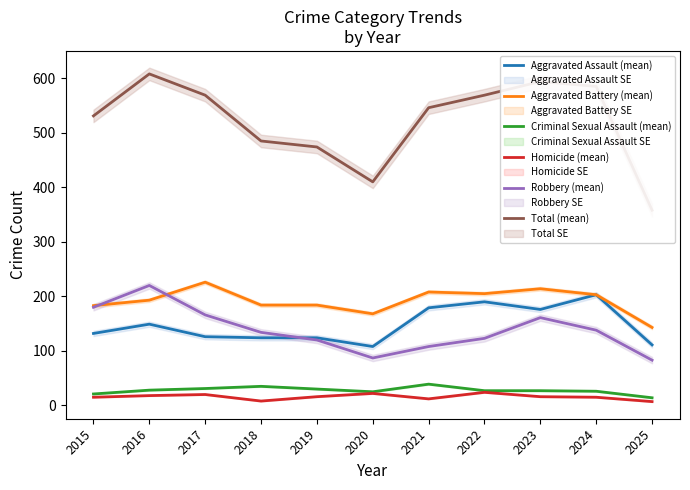

What is the value of the Aggravated Assault (mean) point at the 9th from the left?

176